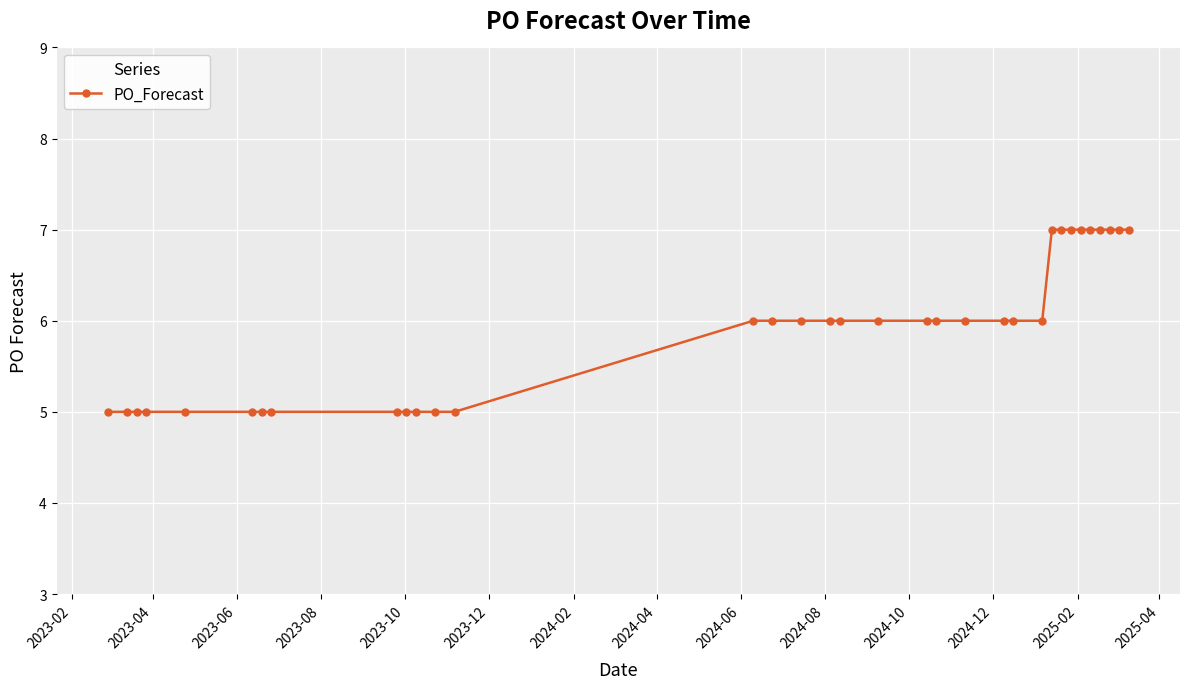

What is the value of the 10th point from the left?

5